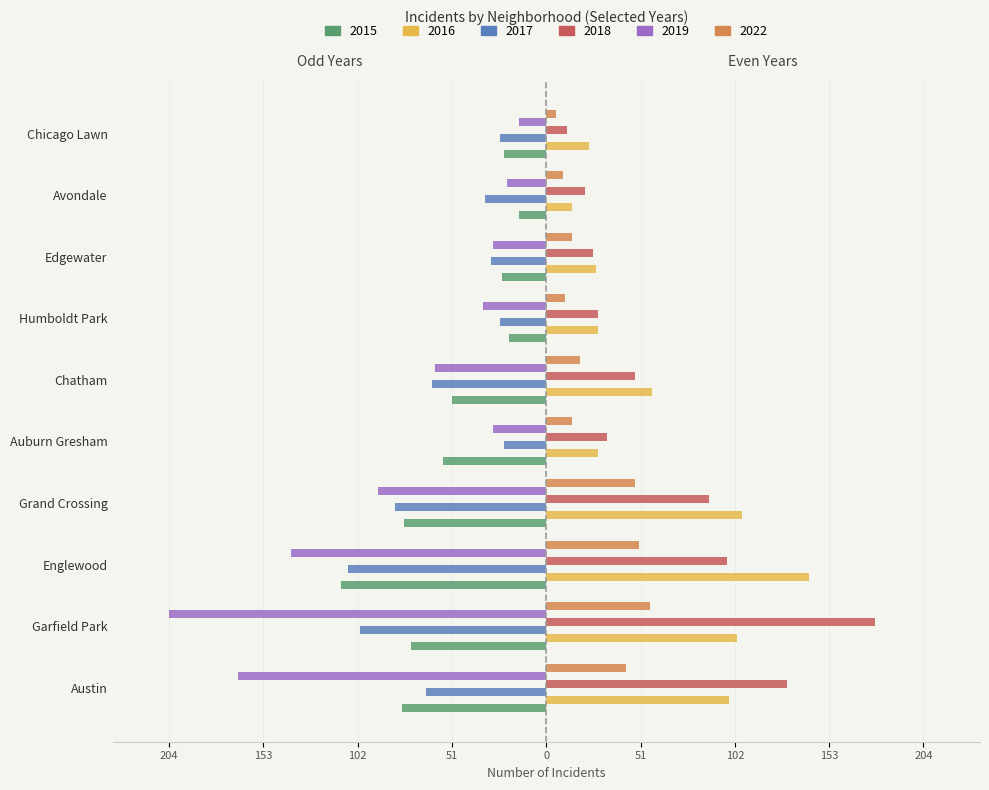

What are all the series names shown in the legend?

2015, 2016, 2017, 2018, 2019, 2022